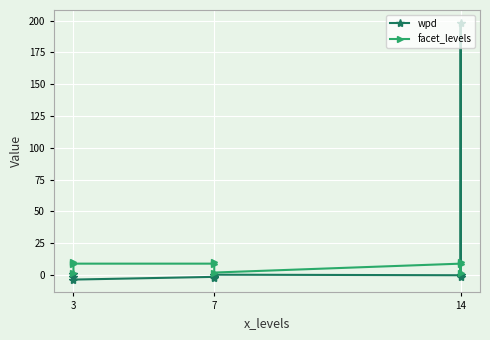

True or false: facet_levels has more than 0 interior local peaks.

True